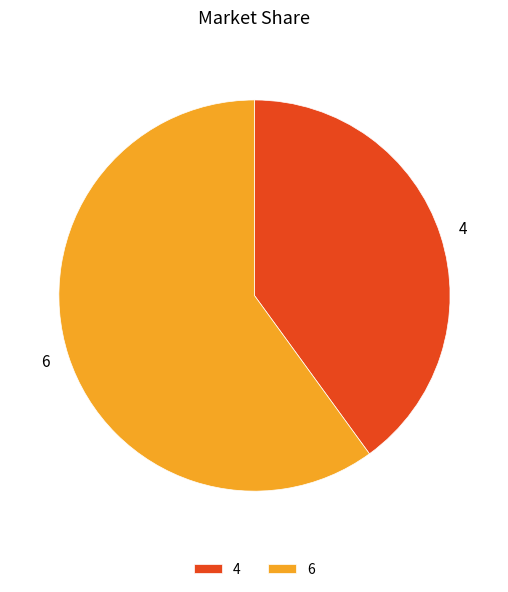

Is it true that 4 is 29% of the pie?

False